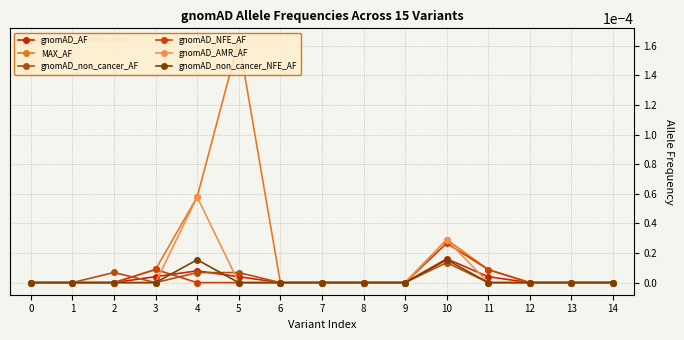

Is it true that gnomAD_AMR_AF equals 0.0 at 8?

True